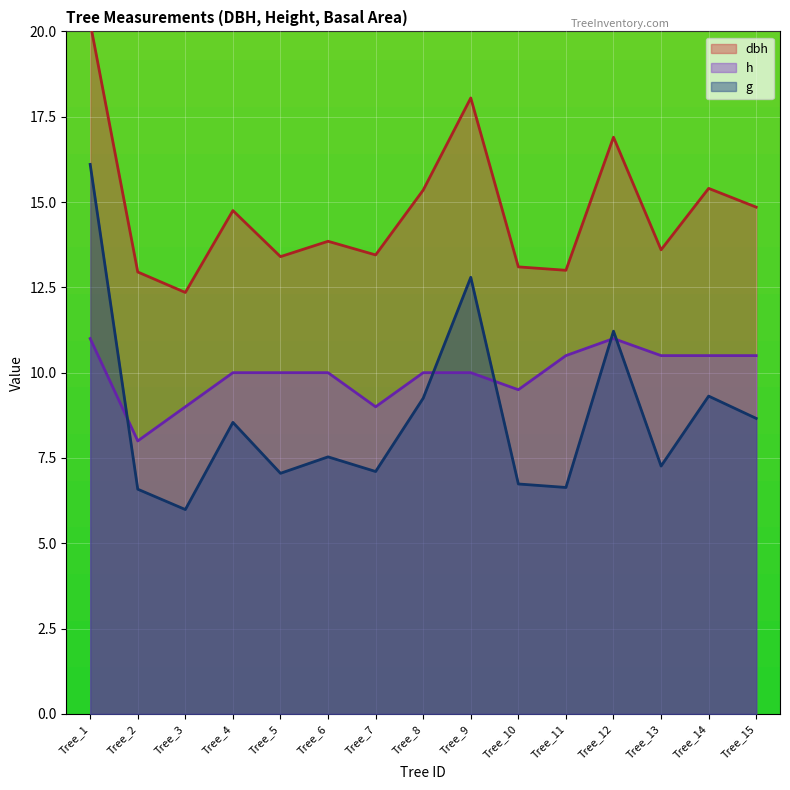

Reading right to left, list all the values displayed in this chart.

dbh: 14.8	15.4	13.6	16.9	13.0	13.1	18.1	15.3	13.4	13.8	13.4	14.8	12.3	12.9	20.2
h: 10.5	10.5	10.5	11.0	10.5	9.5	10.0	10.0	9.0	10.0	10.0	10.0	9.0	8.0	11.0
g: 8.7	9.3	7.3	11.2	6.6	6.7	12.8	9.3	7.1	7.5	7.1	8.5	6.0	6.6	16.1